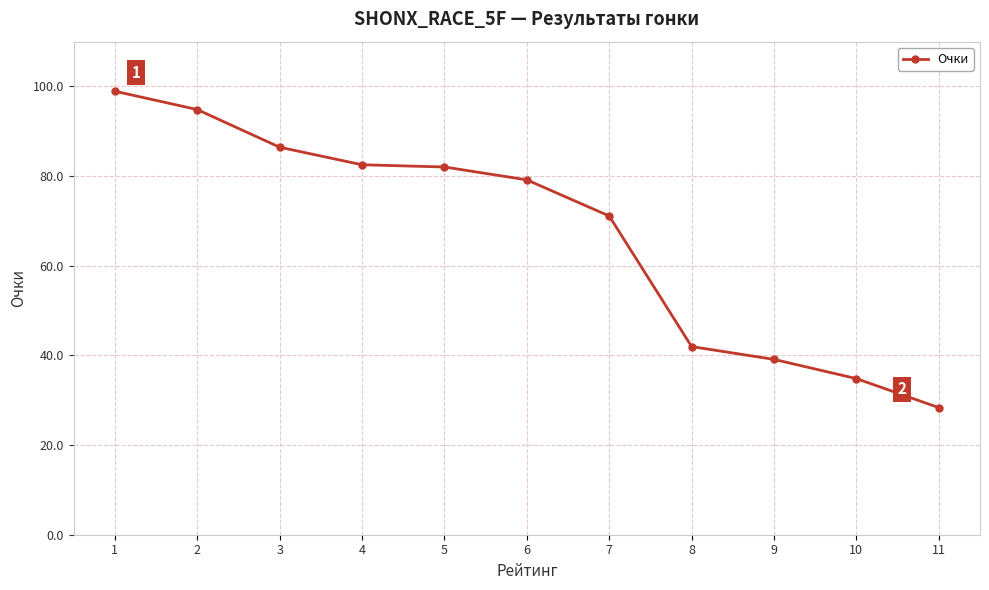

What is the greatest value displayed?

98.9